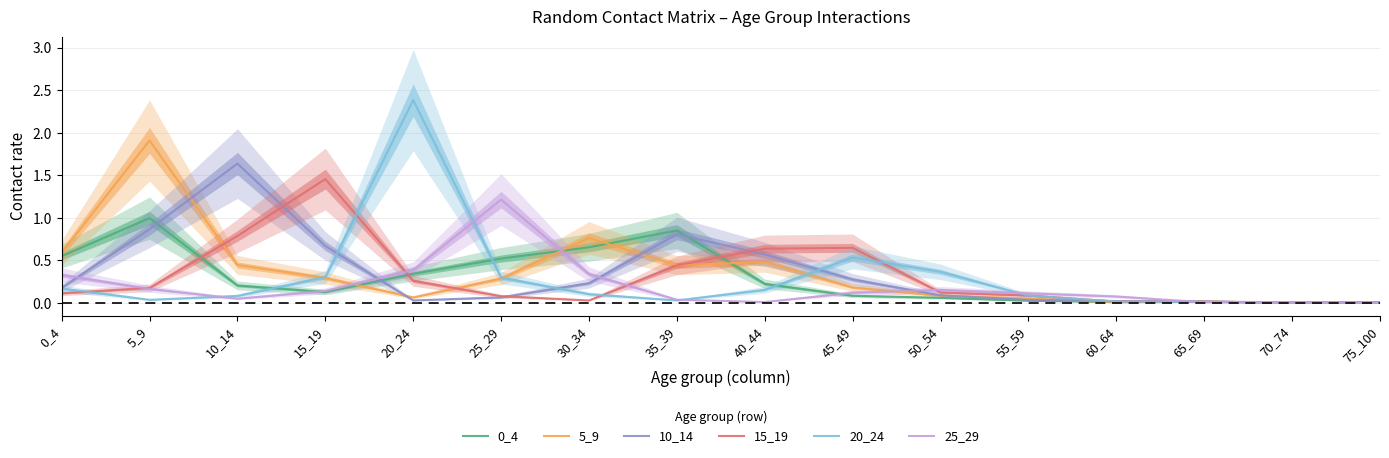

Reading left to right, list all the values displayed in this chart.

0_4: 0_4=0.6	5_9=1.0	10_14=0.2	15_19=0.1	20_24=0.3	25_29=0.5	30_34=0.7	35_39=0.9	40_44=0.2	45_49=0.1	50_54=0.1	55_59=0.0	60_64=0.0	65_69=0.0	70_74=0.0	75_100=0.0
5_9: 0_4=0.6	5_9=1.9	10_14=0.4	15_19=0.3	20_24=0.1	25_29=0.3	30_34=0.8	35_39=0.4	40_44=0.5	45_49=0.2	50_54=0.1	55_59=0.1	60_64=0.0	65_69=0.0	70_74=0.0	75_100=0.0
10_14: 0_4=0.2	5_9=0.9	10_14=1.6	15_19=0.7	20_24=0.0	25_29=0.1	30_34=0.2	35_39=0.8	40_44=0.6	45_49=0.3	50_54=0.1	55_59=0.0	60_64=0.0	65_69=0.0	70_74=0.0	75_100=0.0
15_19: 0_4=0.1	5_9=0.2	10_14=0.8	15_19=1.5	20_24=0.3	25_29=0.1	30_34=0.0	35_39=0.4	40_44=0.6	45_49=0.6	50_54=0.1	55_59=0.1	60_64=0.0	65_69=0.0	70_74=0.0	75_100=0.0
20_24: 0_4=0.2	5_9=0.0	10_14=0.1	15_19=0.3	20_24=2.4	25_29=0.3	30_34=0.1	35_39=0.0	40_44=0.2	45_49=0.5	50_54=0.4	55_59=0.1	60_64=0.0	65_69=0.0	70_74=0.0	75_100=0.0
25_29: 0_4=0.3	5_9=0.2	10_14=0.1	15_19=0.1	20_24=0.4	25_29=1.2	30_34=0.3	35_39=0.0	40_44=0.0	45_49=0.1	50_54=0.2	55_59=0.1	60_64=0.1	65_69=0.0	70_74=0.0	75_100=0.0